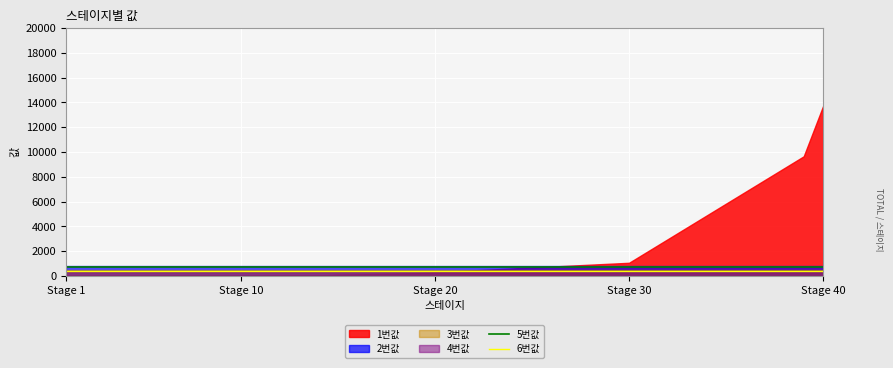

What is the minimum value for 6번값?

400